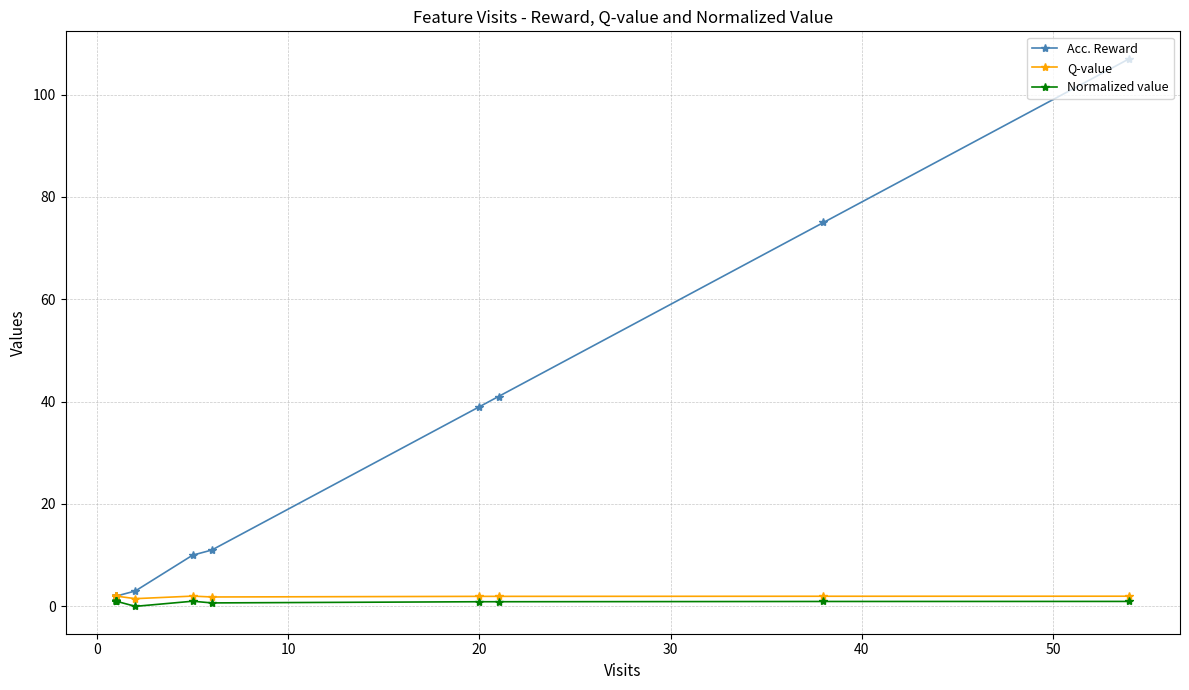

How many interior local peaks does the Normalized value series have?

1